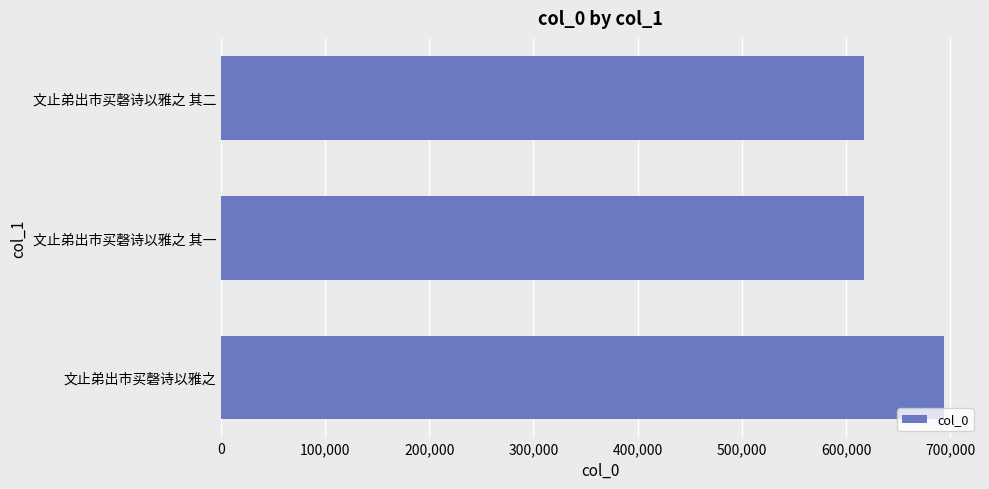

What is the change in value from 文止弟出市买磬诗以雅之 to 文止弟出市买磬诗以雅之 其二?

-76326